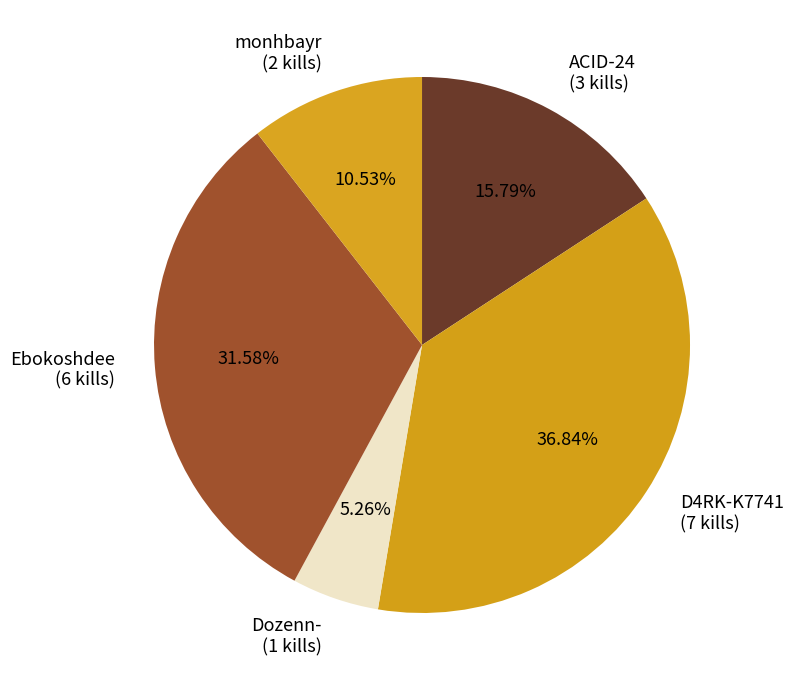

Rank the categories by value from lowest to highest.

Dozenn- (1 kills), monhbayr (2 kills), ACID-24 (3 kills), Ebokoshdee (6 kills), D4RK-K7741 (7 kills)